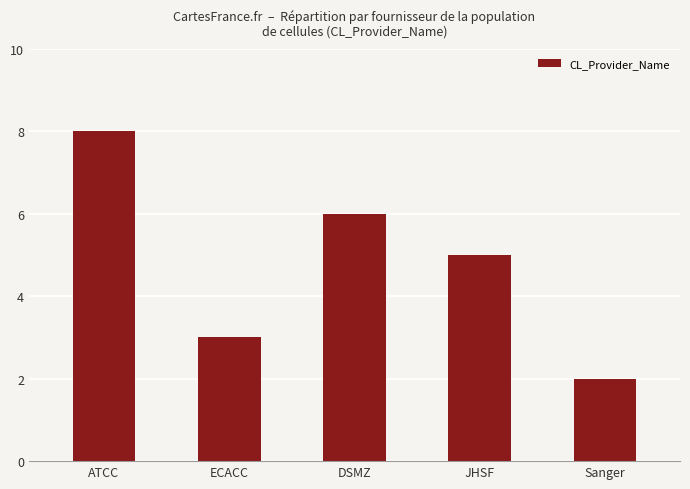

Approximately how many times larger is the value at Sanger compared to DSMZ?

0.3